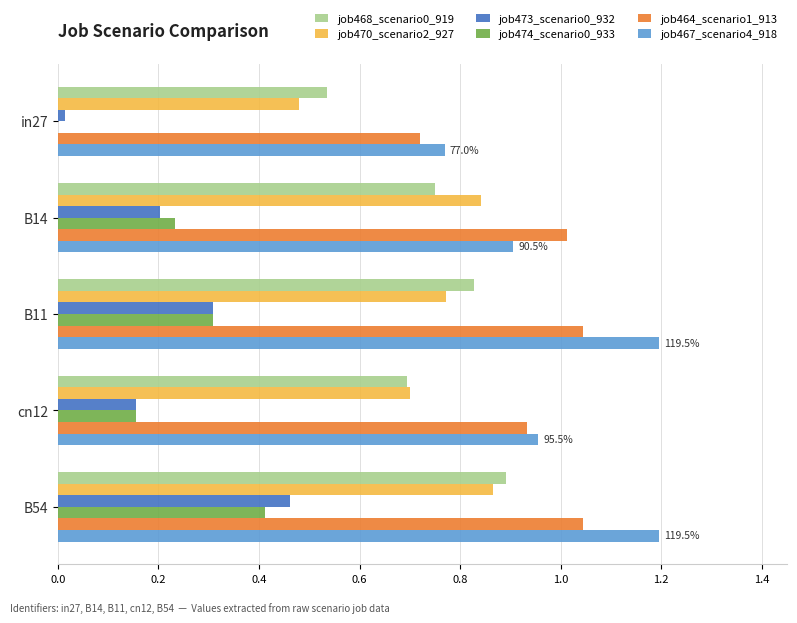

Is the value of job470_scenario2_927 at in27 greater than the value of job464_scenario1_913 at cn12?

No